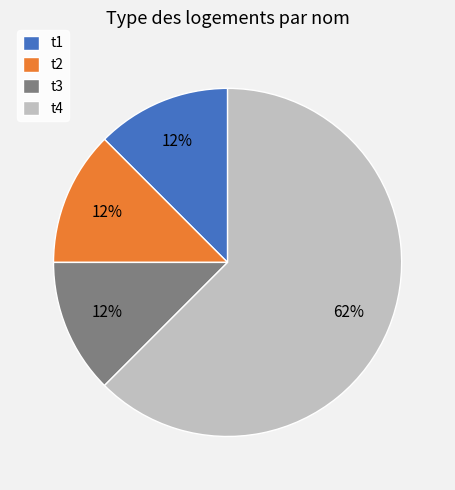

Does any single category account for the majority?

Yes